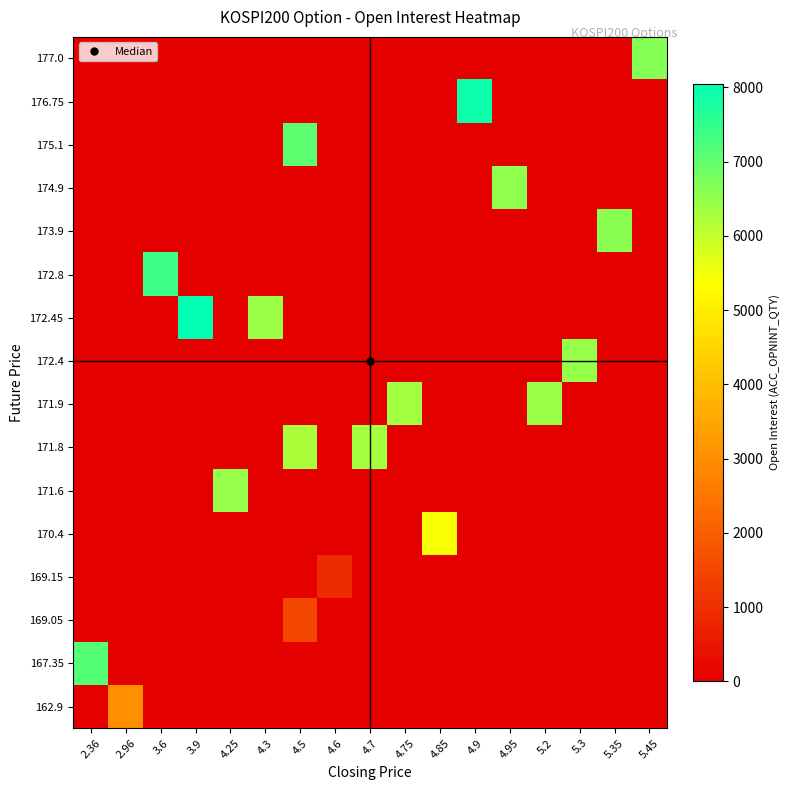

Reading left to right, list all the values displayed in this chart.

162.9: 2.36=0	2.96=3016	3.6=0	3.9=0	4.25=0	4.3=0	4.5=0	4.6=0	4.7=0	4.75=0	4.85=0	4.9=0	4.95=0	5.2=0	5.3=0	5.35=0	5.45=0
167.35: 2.36=7141	2.96=0	3.6=0	3.9=0	4.25=0	4.3=0	4.5=0	4.6=0	4.7=0	4.75=0	4.85=0	4.9=0	4.95=0	5.2=0	5.3=0	5.35=0	5.45=0
169.05: 2.36=0	2.96=0	3.6=0	3.9=0	4.25=0	4.3=0	4.5=1490	4.6=0	4.7=0	4.75=0	4.85=0	4.9=0	4.95=0	5.2=0	5.3=0	5.35=0	5.45=0
169.15: 2.36=0	2.96=0	3.6=0	3.9=0	4.25=0	4.3=0	4.5=0	4.6=928	4.7=0	4.75=0	4.85=0	4.9=0	4.95=0	5.2=0	5.3=0	5.35=0	5.45=0
170.4: 2.36=0	2.96=0	3.6=0	3.9=0	4.25=0	4.3=0	4.5=0	4.6=0	4.7=0	4.75=0	4.85=5412	4.9=0	4.95=0	5.2=0	5.3=0	5.35=0	5.45=0
171.6: 2.36=0	2.96=0	3.6=0	3.9=0	4.25=6457	4.3=0	4.5=0	4.6=0	4.7=0	4.75=0	4.85=0	4.9=0	4.95=0	5.2=0	5.3=0	5.35=0	5.45=0
171.8: 2.36=0	2.96=0	3.6=0	3.9=0	4.25=0	4.3=0	4.5=6250	4.6=0	4.7=6295	4.75=0	4.85=0	4.9=0	4.95=0	5.2=0	5.3=0	5.35=0	5.45=0
171.9: 2.36=0	2.96=0	3.6=0	3.9=0	4.25=0	4.3=0	4.5=0	4.6=0	4.7=0	4.75=6321	4.85=0	4.9=0	4.95=0	5.2=6407	5.3=0	5.35=0	5.45=0
172.4: 2.36=0	2.96=0	3.6=0	3.9=0	4.25=0	4.3=0	4.5=0	4.6=0	4.7=0	4.75=0	4.85=0	4.9=0	4.95=0	5.2=0	5.3=6470	5.35=0	5.45=0
172.45: 2.36=0	2.96=0	3.6=0	3.9=8049	4.25=0	4.3=6406	4.5=0	4.6=0	4.7=0	4.75=0	4.85=0	4.9=0	4.95=0	5.2=0	5.3=0	5.35=0	5.45=0
172.8: 2.36=0	2.96=0	3.6=7405	3.9=0	4.25=0	4.3=0	4.5=0	4.6=0	4.7=0	4.75=0	4.85=0	4.9=0	4.95=0	5.2=0	5.3=0	5.35=0	5.45=0
173.9: 2.36=0	2.96=0	3.6=0	3.9=0	4.25=0	4.3=0	4.5=0	4.6=0	4.7=0	4.75=0	4.85=0	4.9=0	4.95=0	5.2=0	5.3=0	5.35=6577	5.45=0
174.9: 2.36=0	2.96=0	3.6=0	3.9=0	4.25=0	4.3=0	4.5=0	4.6=0	4.7=0	4.75=0	4.85=0	4.9=0	4.95=6516	5.2=0	5.3=0	5.35=0	5.45=0
175.1: 2.36=0	2.96=0	3.6=0	3.9=0	4.25=0	4.3=0	4.5=7047	4.6=0	4.7=0	4.75=0	4.85=0	4.9=0	4.95=0	5.2=0	5.3=0	5.35=0	5.45=0
176.75: 2.36=0	2.96=0	3.6=0	3.9=0	4.25=0	4.3=0	4.5=0	4.6=0	4.7=0	4.75=0	4.85=0	4.9=7921	4.95=0	5.2=0	5.3=0	5.35=0	5.45=0
177.0: 2.36=0	2.96=0	3.6=0	3.9=0	4.25=0	4.3=0	4.5=0	4.6=0	4.7=0	4.75=0	4.85=0	4.9=0	4.95=0	5.2=0	5.3=0	5.35=0	5.45=6663